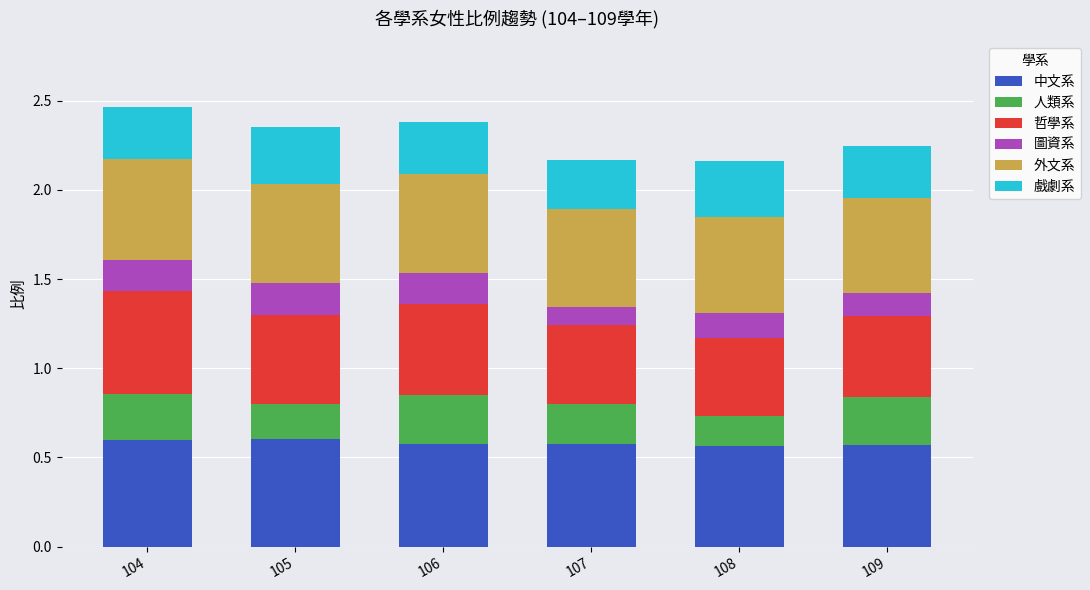

What is the total value across all series at 109?

2.2